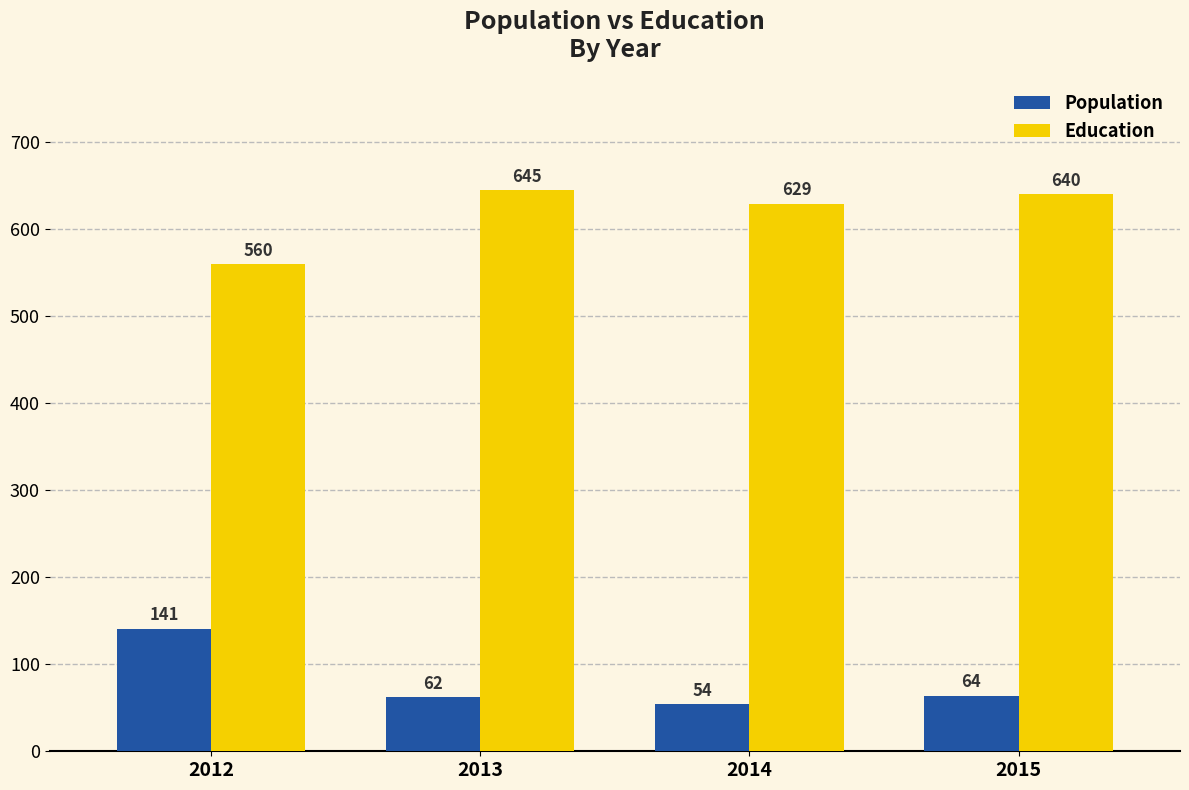

What is the maximum value shown in the chart?

645